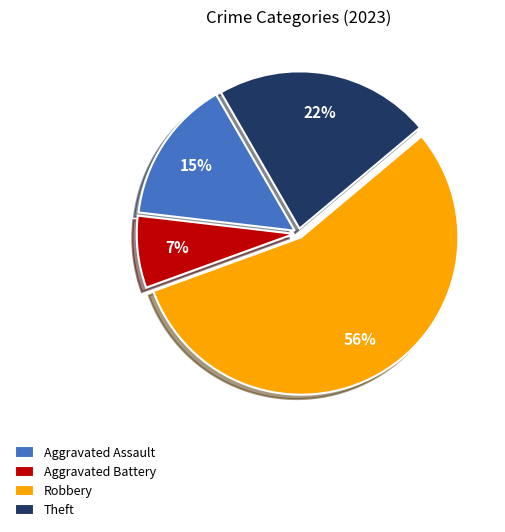

To the nearest percent, what portion does Aggravated Assault represent?

15%